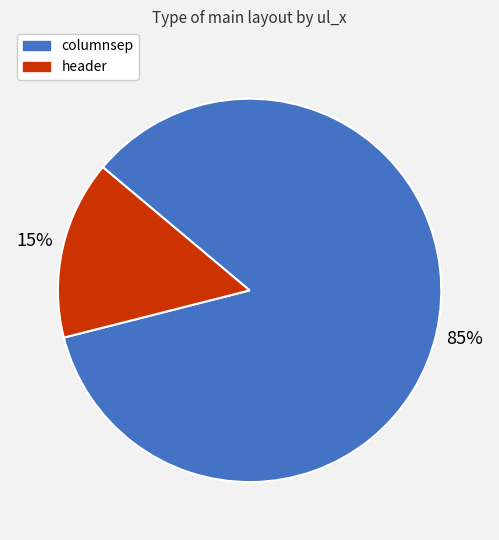

Is it true that columnsep is 85% of the pie?

True